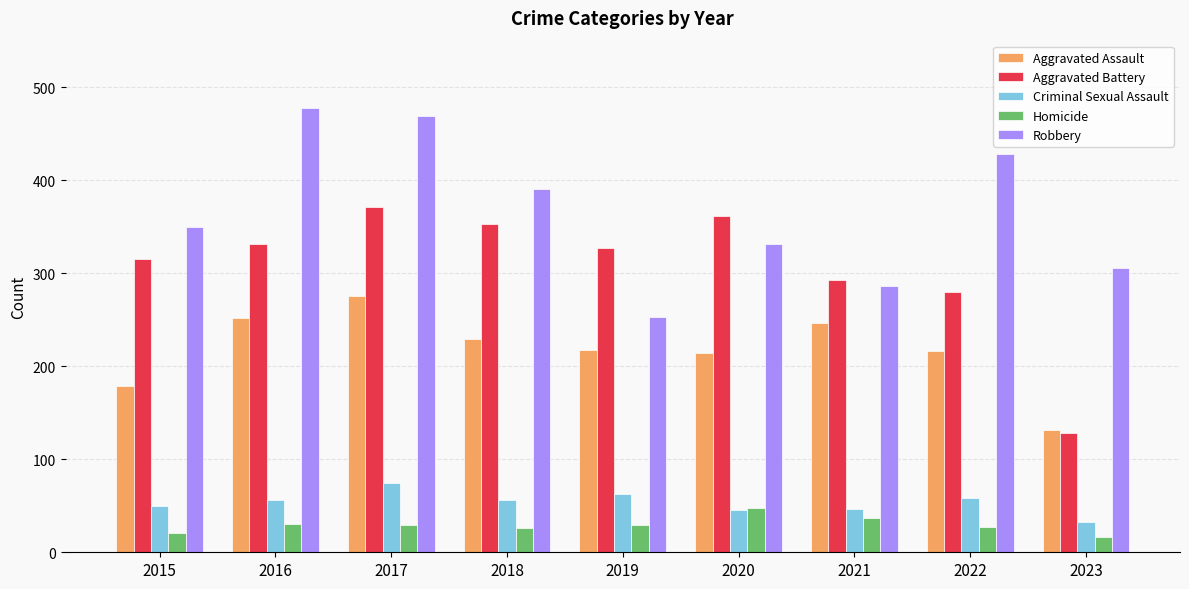

What is the spread (max minus min) of values at 2019?

298